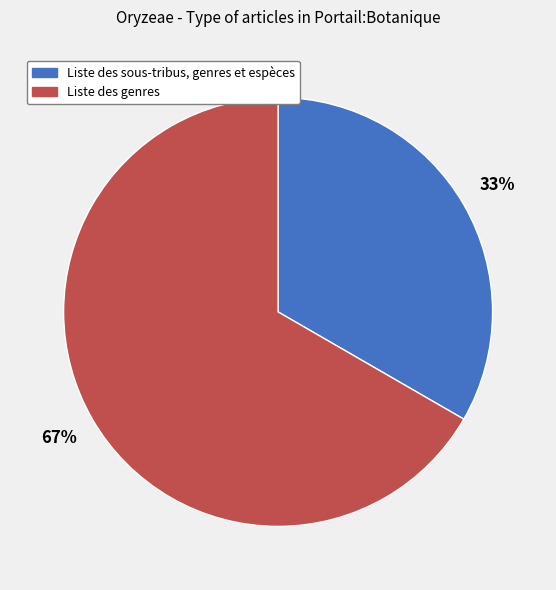

What is the largest slice in the pie chart?

Liste des genres